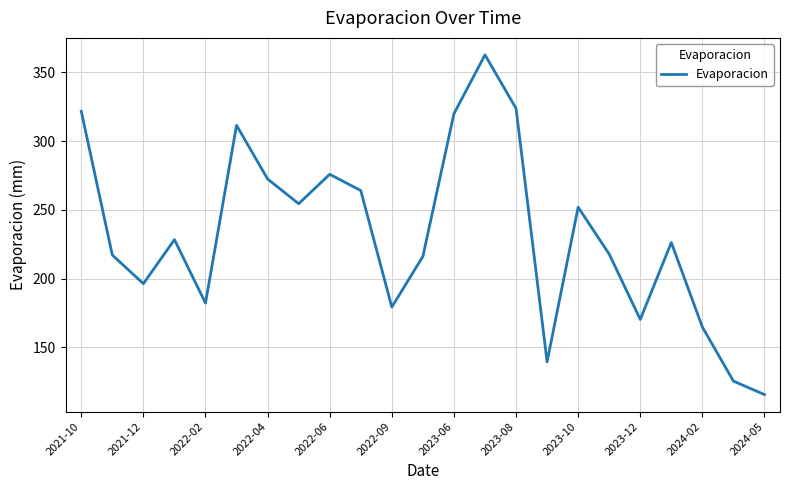

What is the change in value from 2023-10 to 2024-02?

-87.1